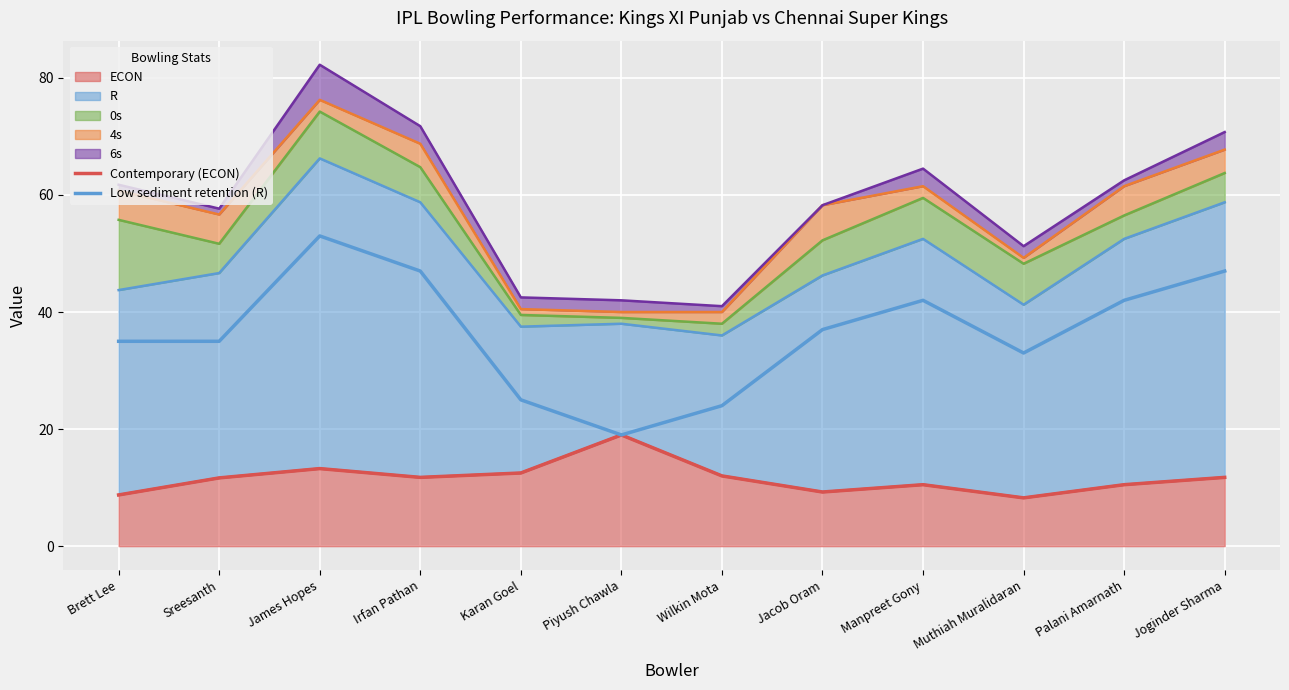

In Low sediment retention (R), how many points are lower than both neighbors (excluding endpoints)?

2